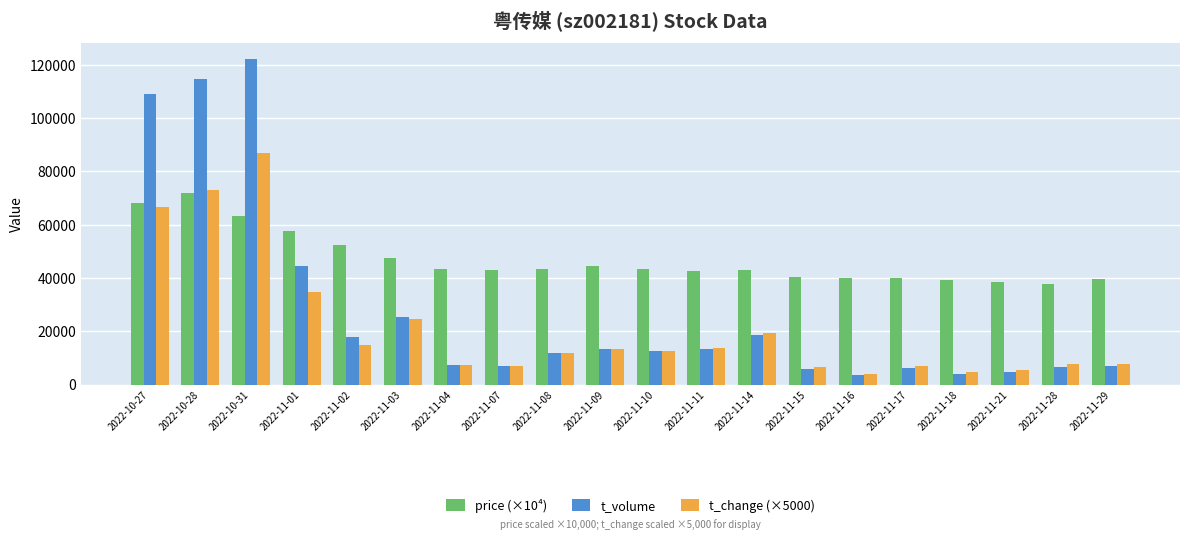

What position from the left is 2022-11-11?

12